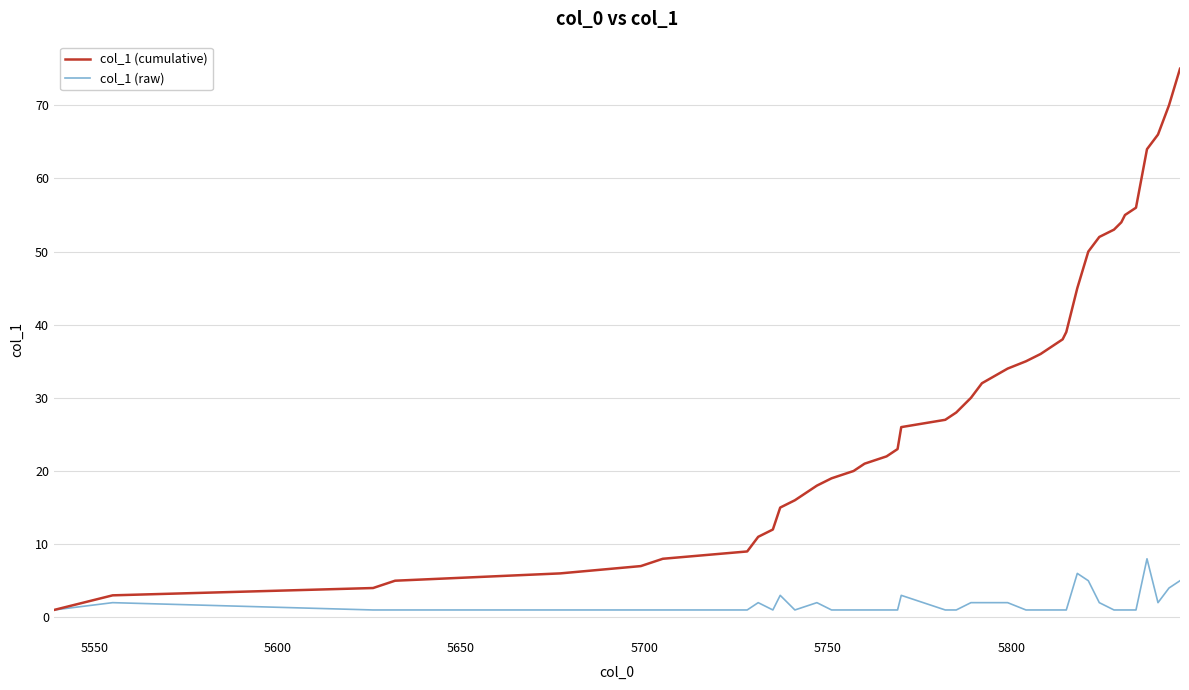

What is the highest value of the col_1 (cumulative) series?

75